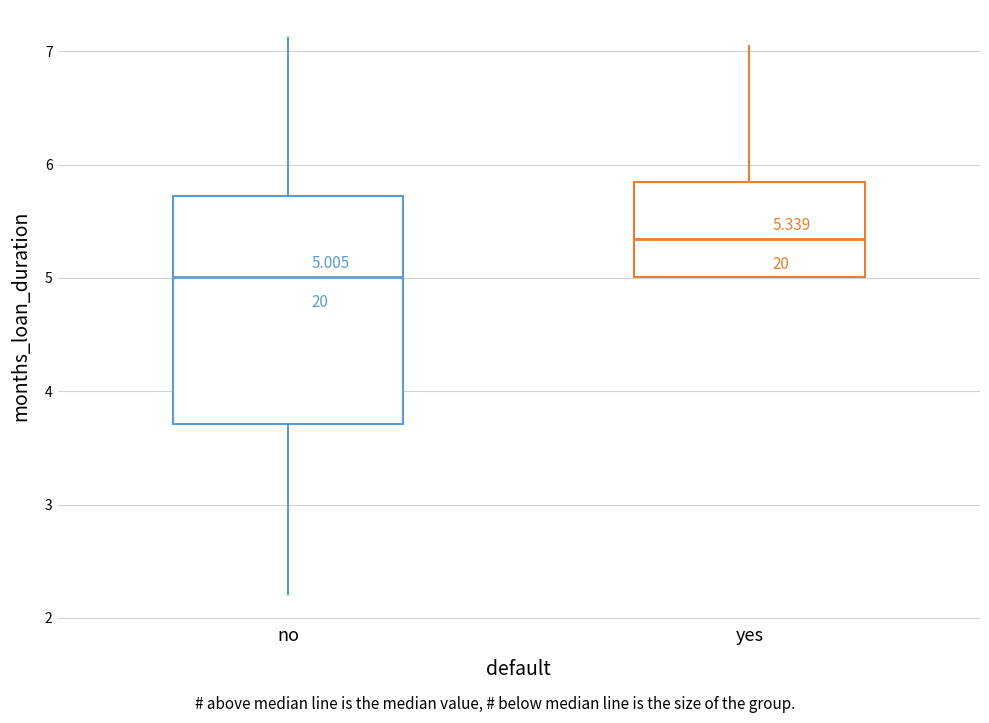

Which box has the highest median line?

yes